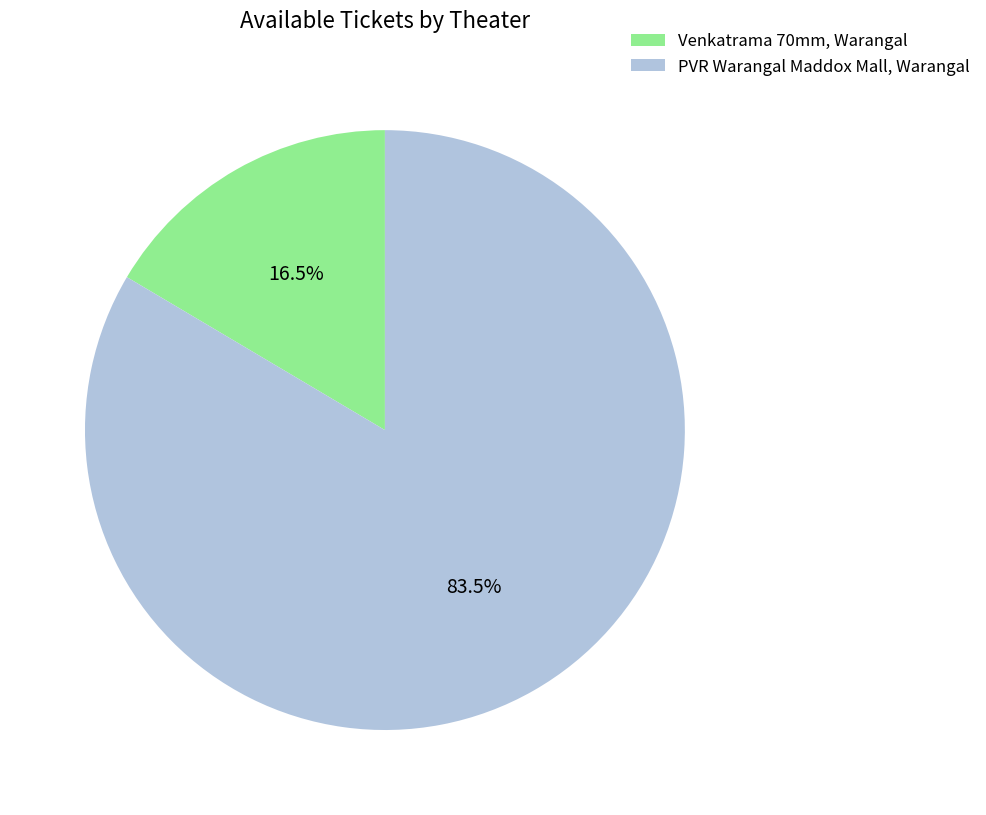

Rank the categories by value from lowest to highest.

Venkatrama 70mm, Warangal, PVR Warangal Maddox Mall, Warangal